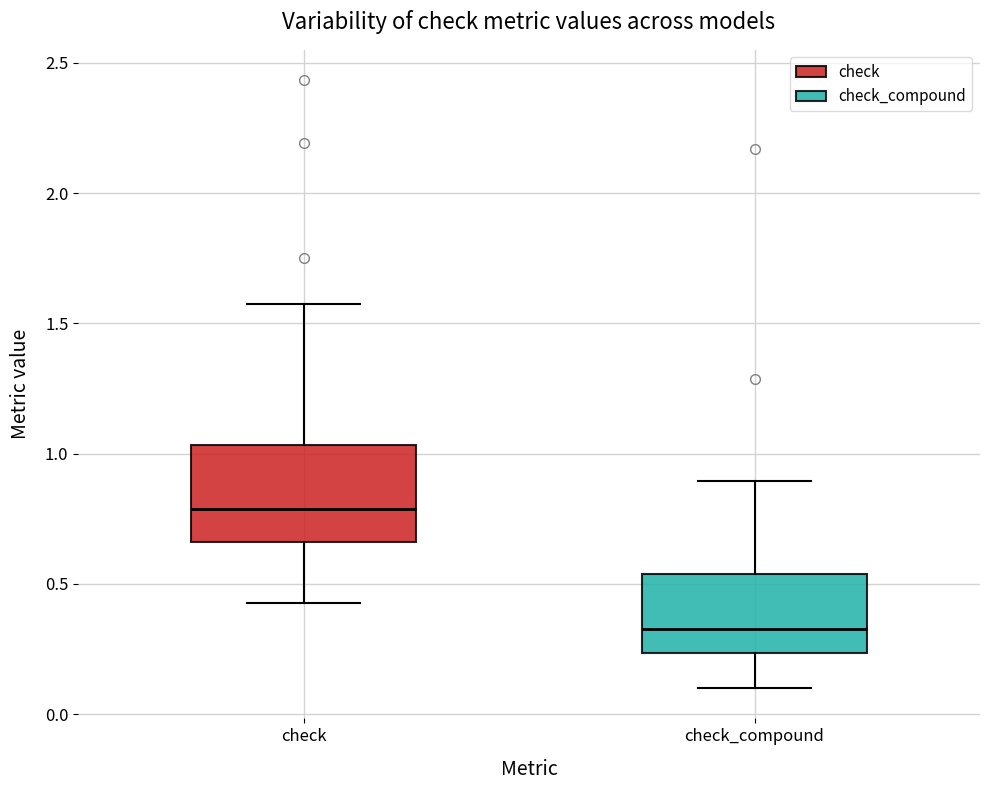

Which box has the lowest median line?

check_compound